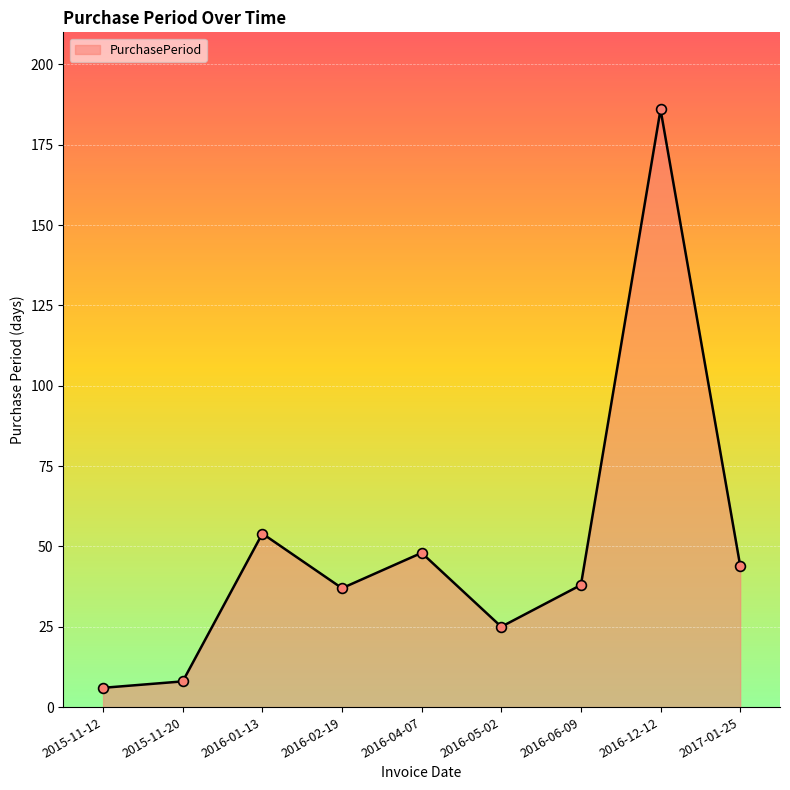

What is the change in value from 2016-01-13 to 2016-06-09?

-16